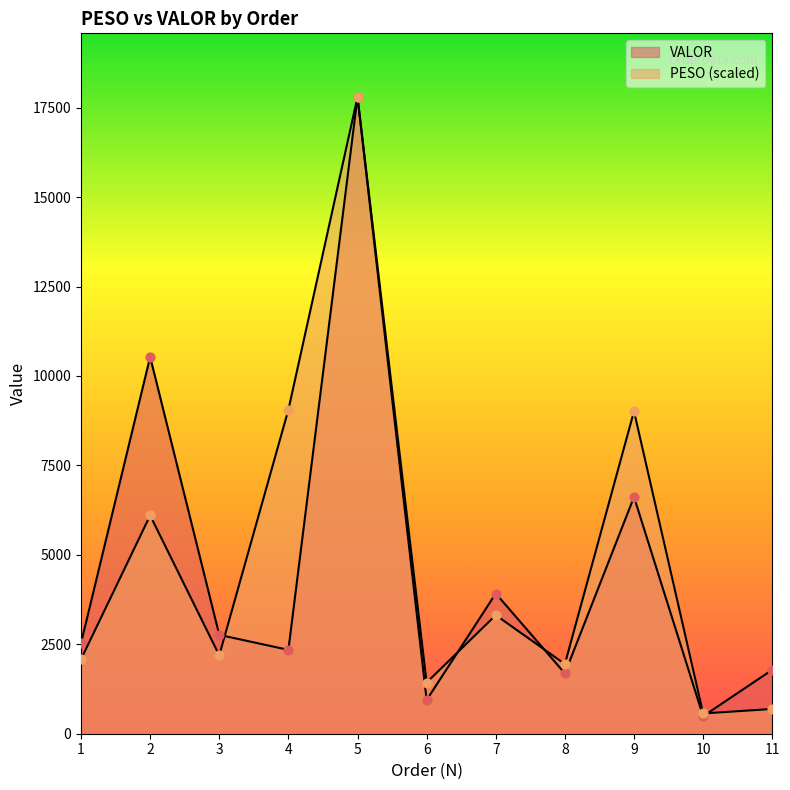

Which series contains the lowest Y value?

VALOR